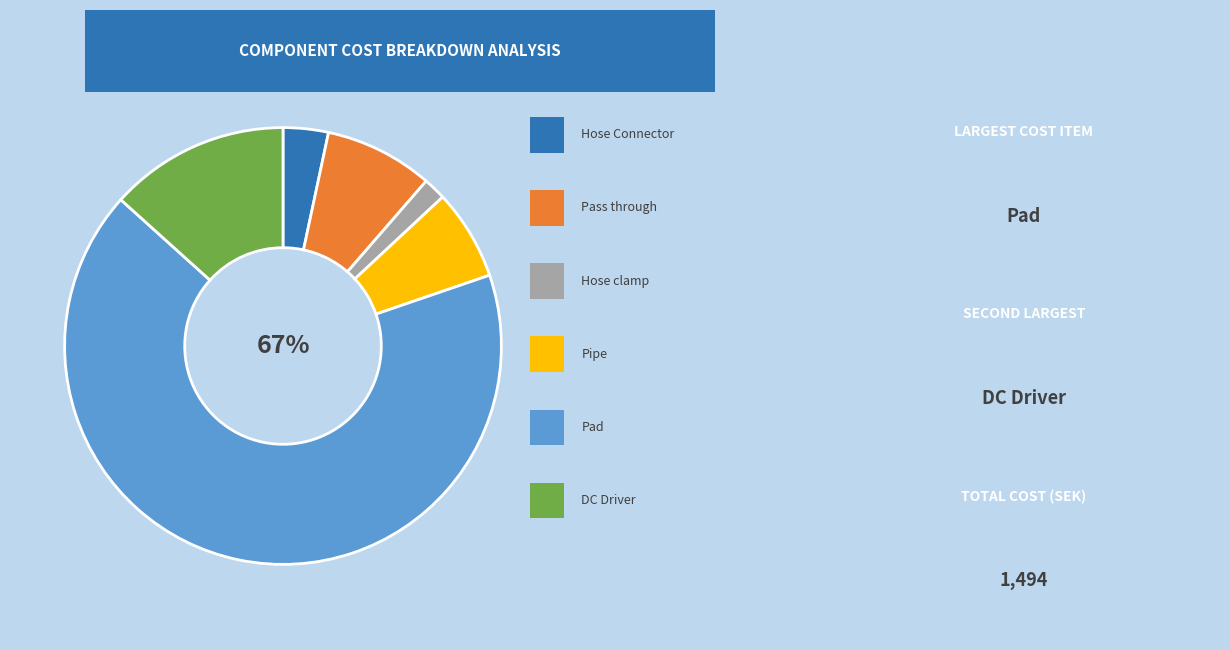

To the nearest percent, what is the difference between the largest and smallest slice percentages?

65%